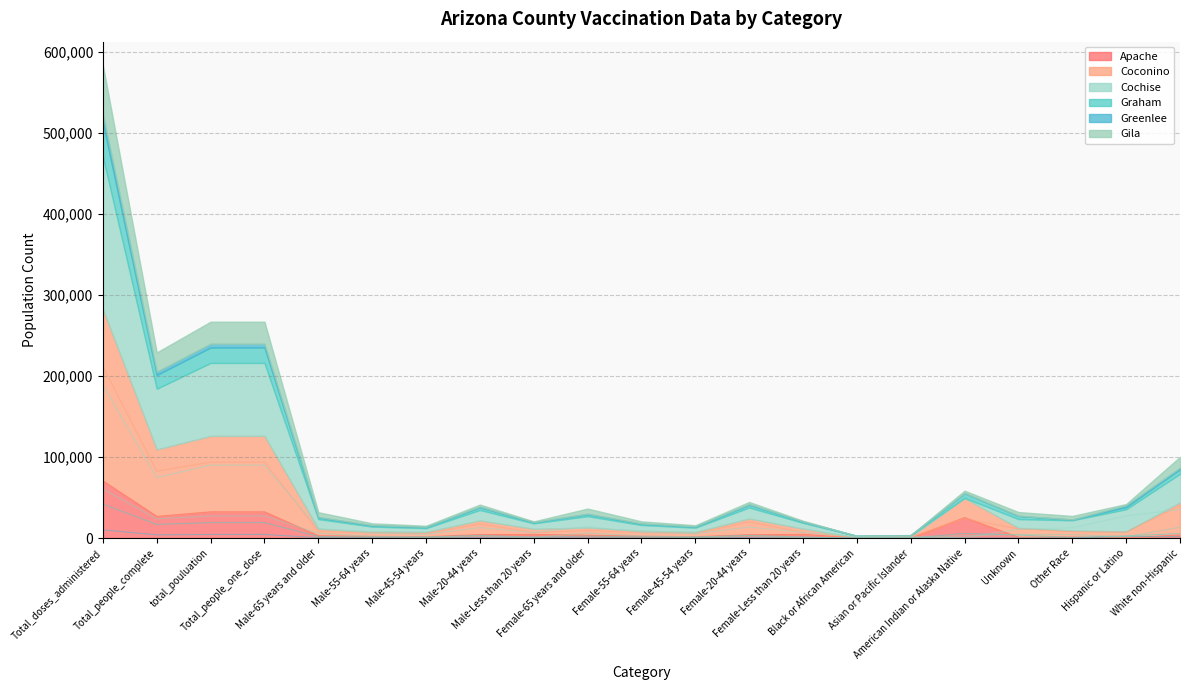

Reading right to left, what are all the values shown in this chart?

Apache: 3843	628	1223	1194	25329	142	62	4699	4163	1758	2360	3592	4595	4324	1759	2164	2996	32421	32421	26856	70587
Coconino: 40214	7560	8048	11394	23913	1719	825	7016	19991	5743	6725	9417	6831	17535	5769	6046	8424	93673	93673	82631	211571
Cochise: 35253	27426	12718	10912	388	1587	1699	7120	13645	5373	7100	14072	6820	12890	4784	6021	12055	89983	89983	74742	188309
Graham: 5625	2823	865	3807	5811	66	83	1394	3284	1237	1501	2467	1279	3243	1311	1359	1994	19080	19080	16916	41948
Greenlee: 1829	2038	98	302	127	50	55	252	778	336	317	523	242	808	337	385	519	4499	4499	4035	10186
Gila: 13440	1580	4378	4557	2962	223	96	951	2741	1441	2667	6353	911	2566	1294	2271	5985	27236	27236	23826	60494